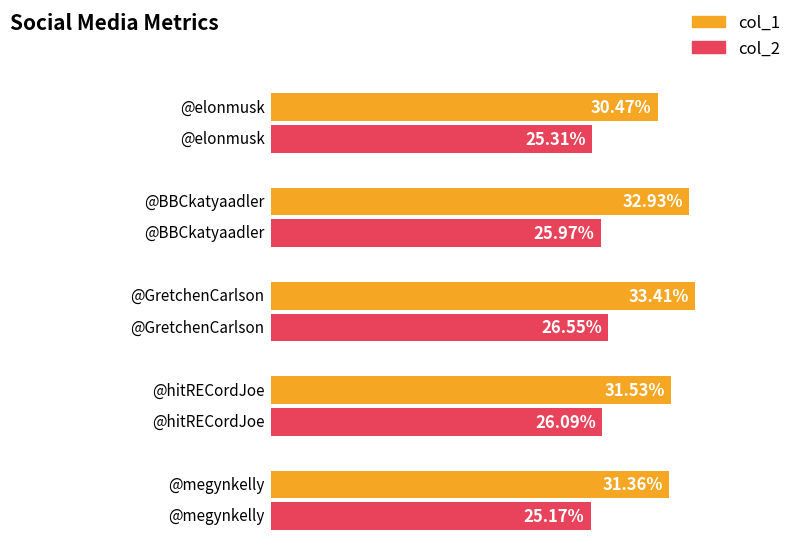

Between @elonmusk and @BBCkatyaadler, which series saw the biggest shift?

col_1